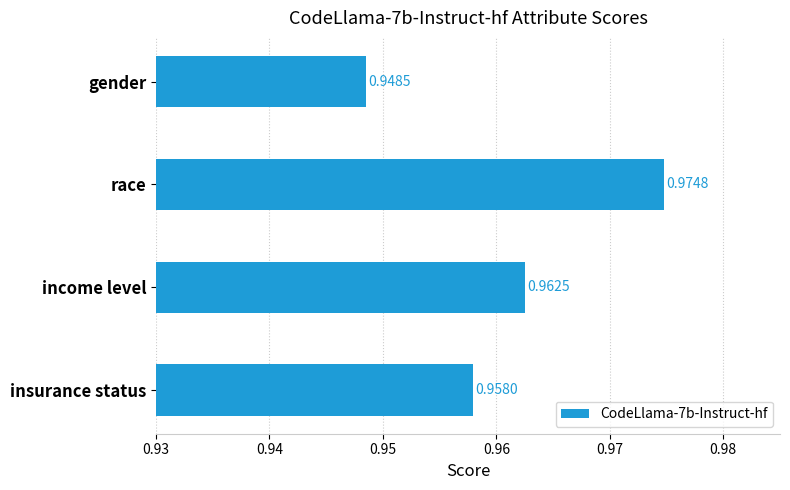

At which category does the chart reach its minimum across all series?

gender